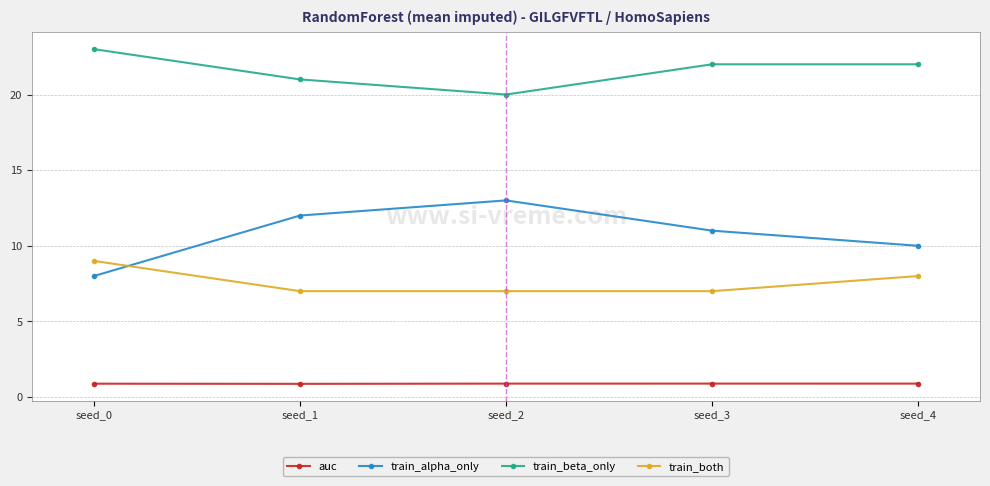

Where is the first local maximum for train_alpha_only?

seed_2